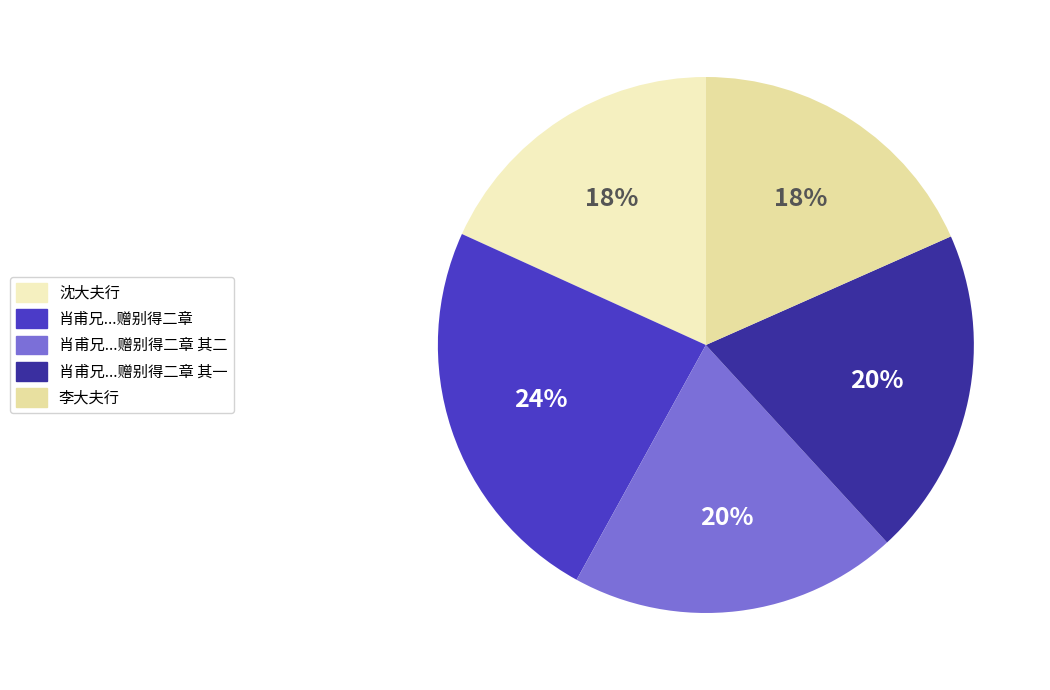

How many slices are in this pie chart?

5